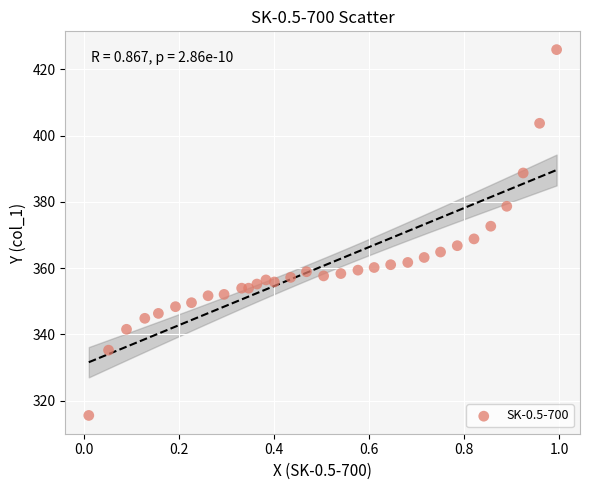

What is the range of Y values (max minus min)?

110.5